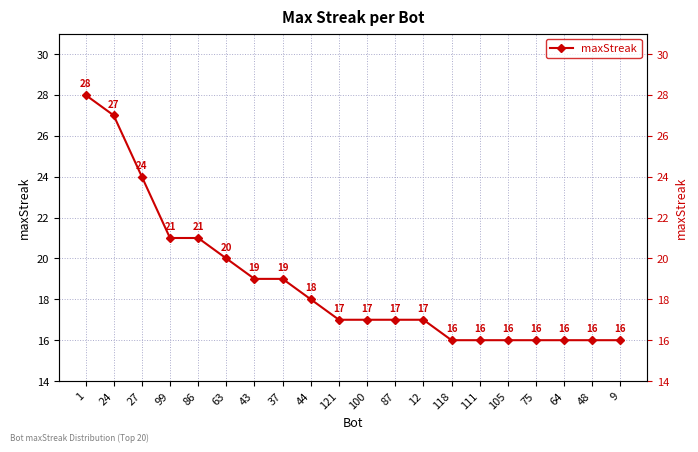

Is this an area chart (filled region under the line)?

No